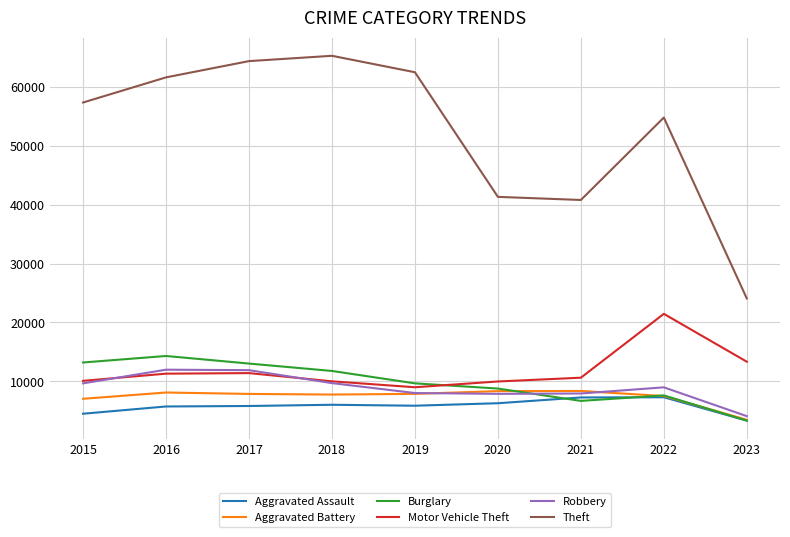

Is the value of Motor Vehicle Theft at 2022 greater than the value of Theft at 2023?

No